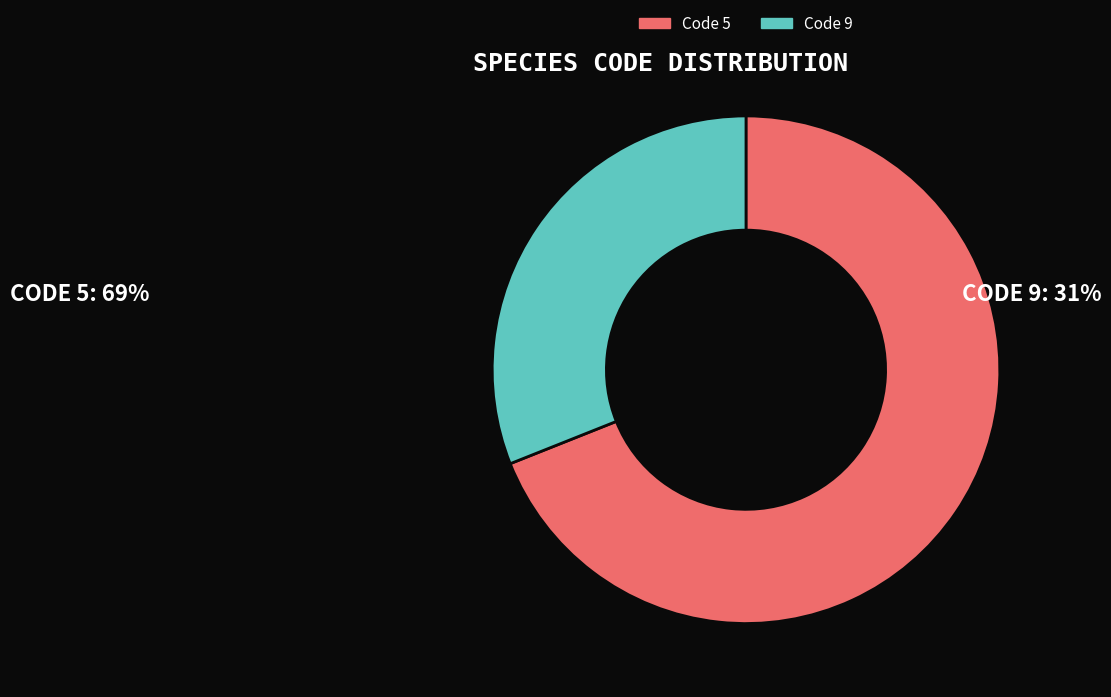

Which category has the smallest portion of the pie?

Code 9